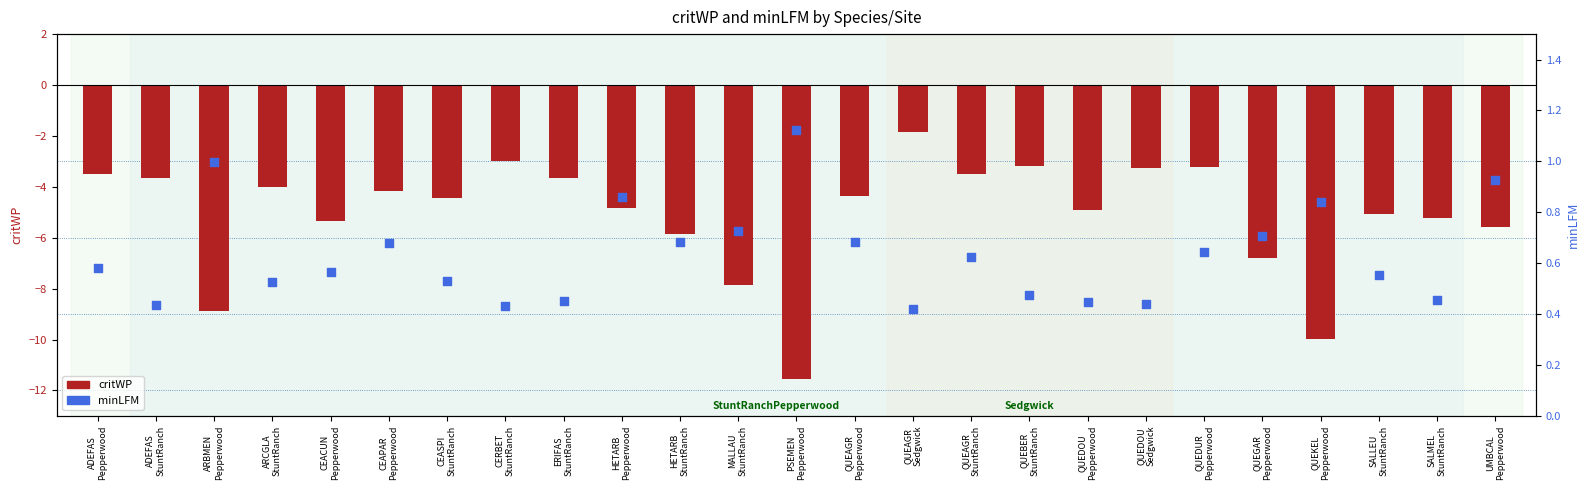

Which series contains the lowest Y value?

critWP